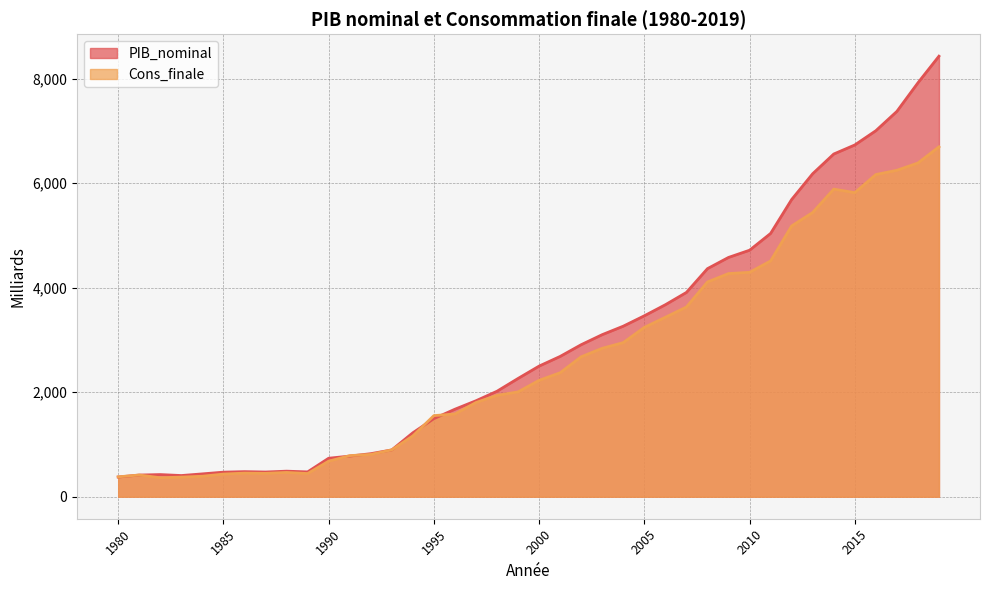

What is the highest value of the PIB_nominal series?

8432.2